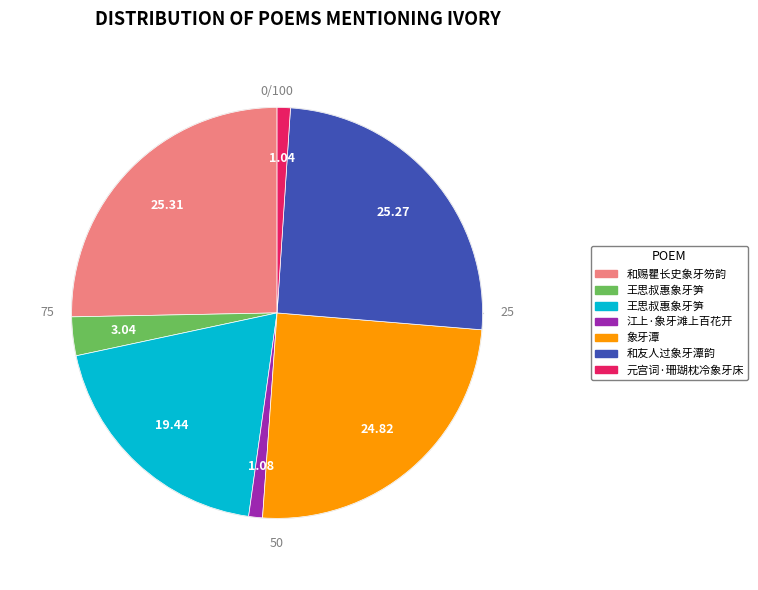

Is there a majority slice in this chart?

No